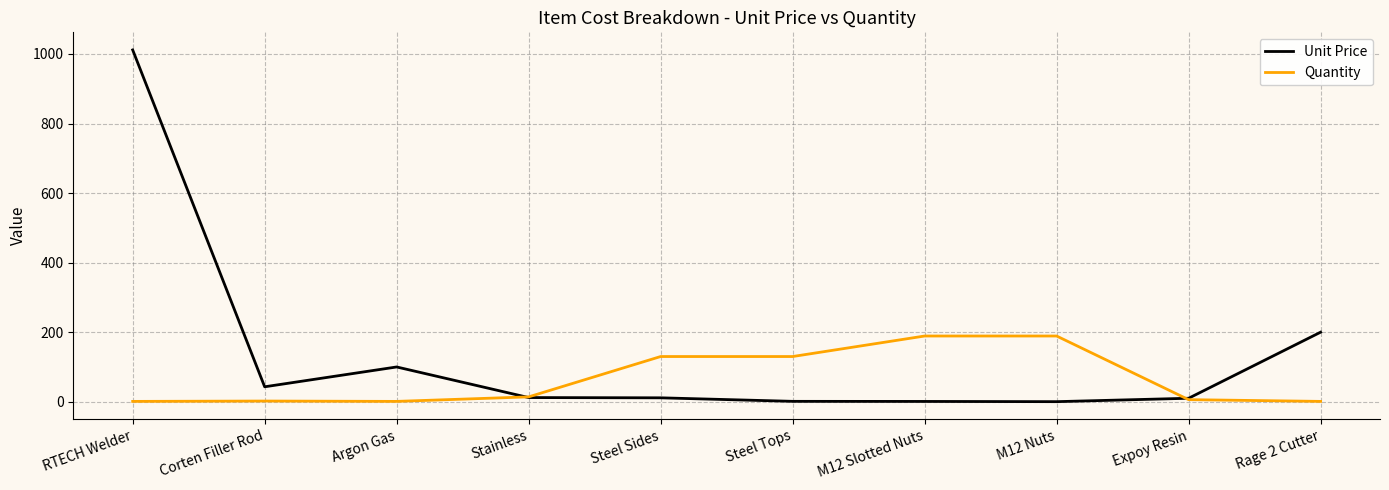

True or false: Quantity has a value of 14.0 at Stainless.

True